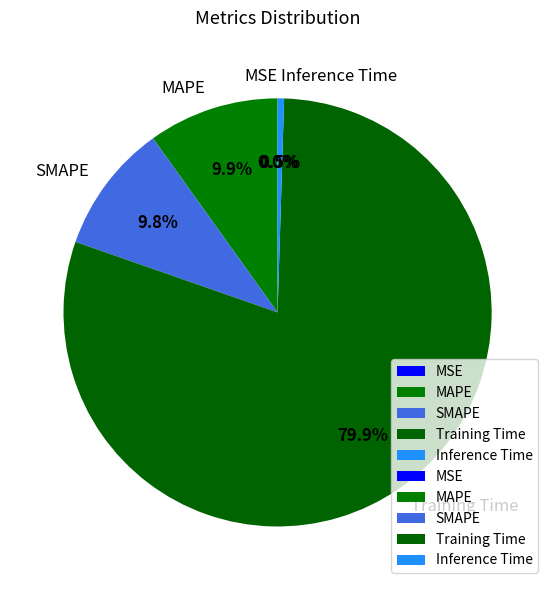

Which category has the biggest portion of the pie?

Training Time